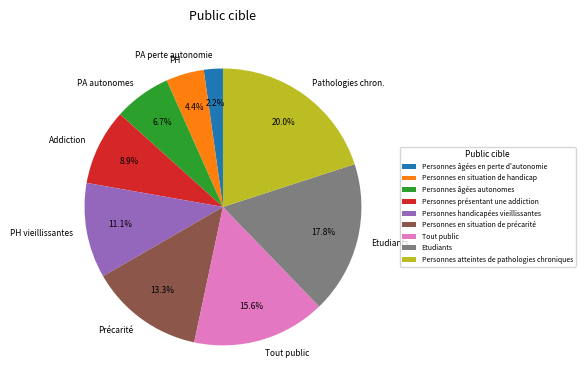

Do Personnes handicapées vieillissantes and Personnes en situation de handicap together represent more than half of the pie?

No